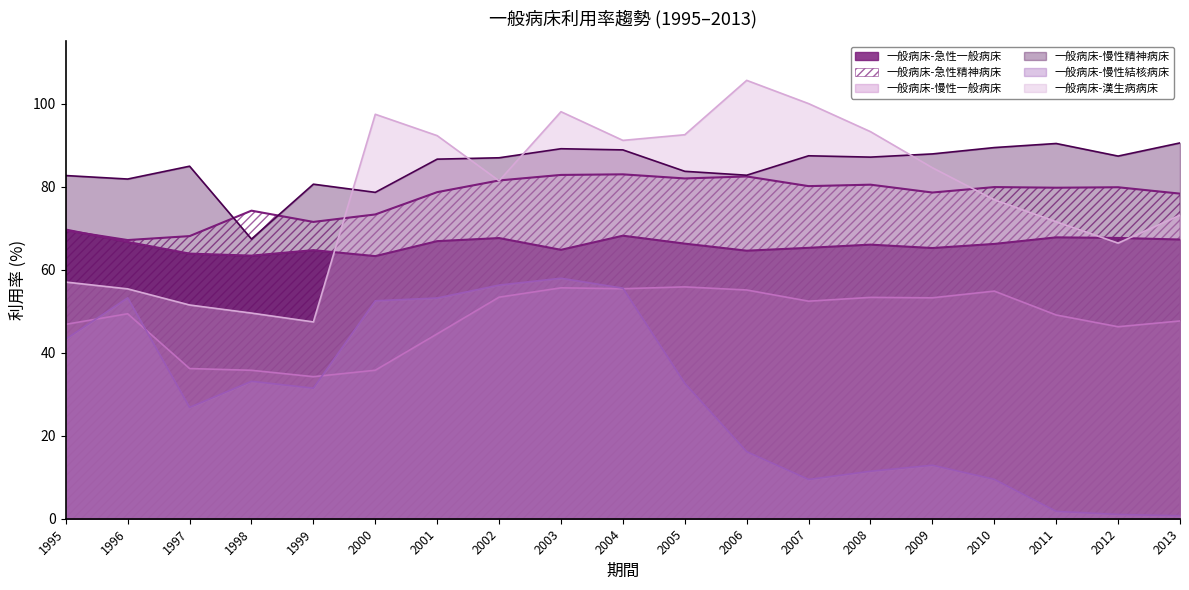

What is the minimum value for 一般病床-慢性結核病床?

0.7